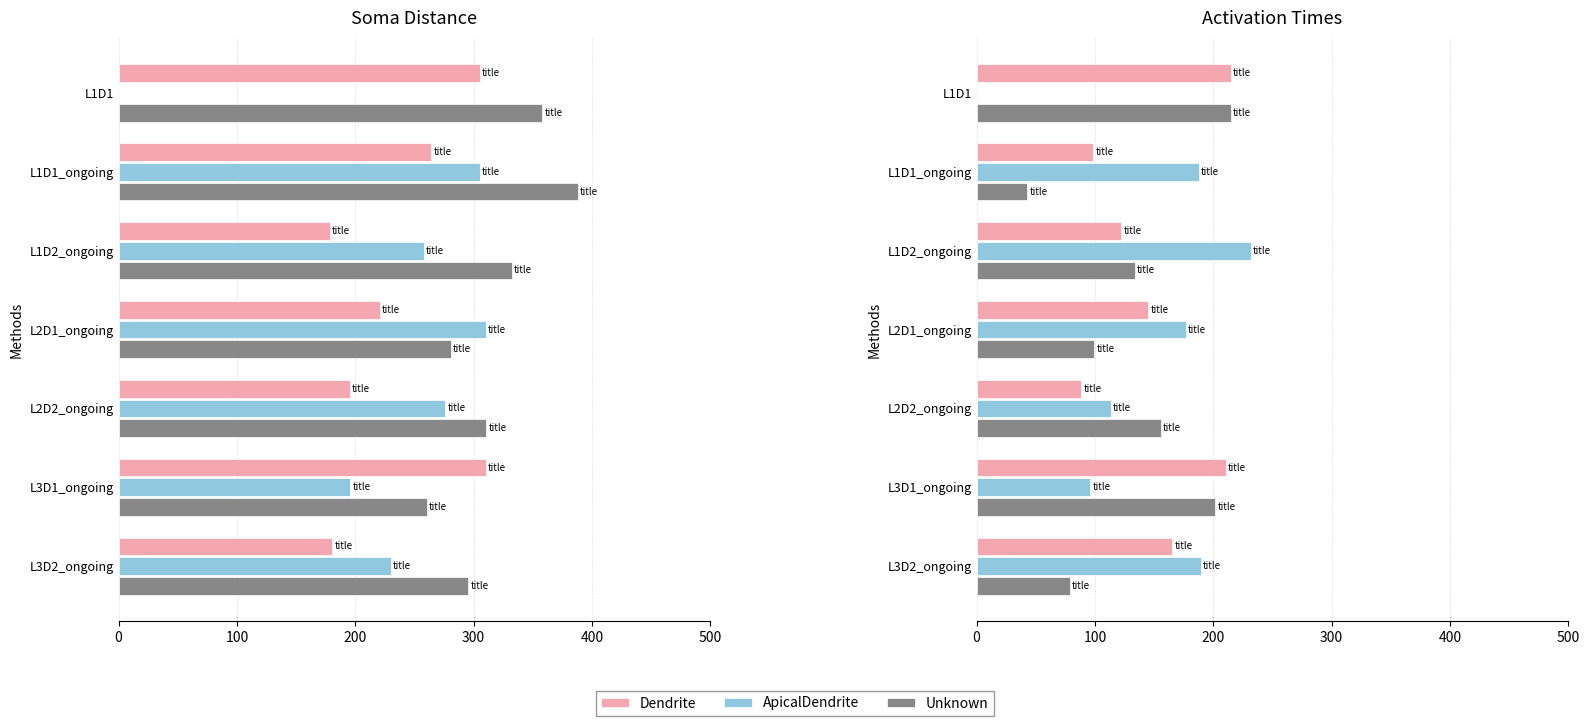

True or false: Dendrite has a value of 165.3 at L3D2_ongoing.

True